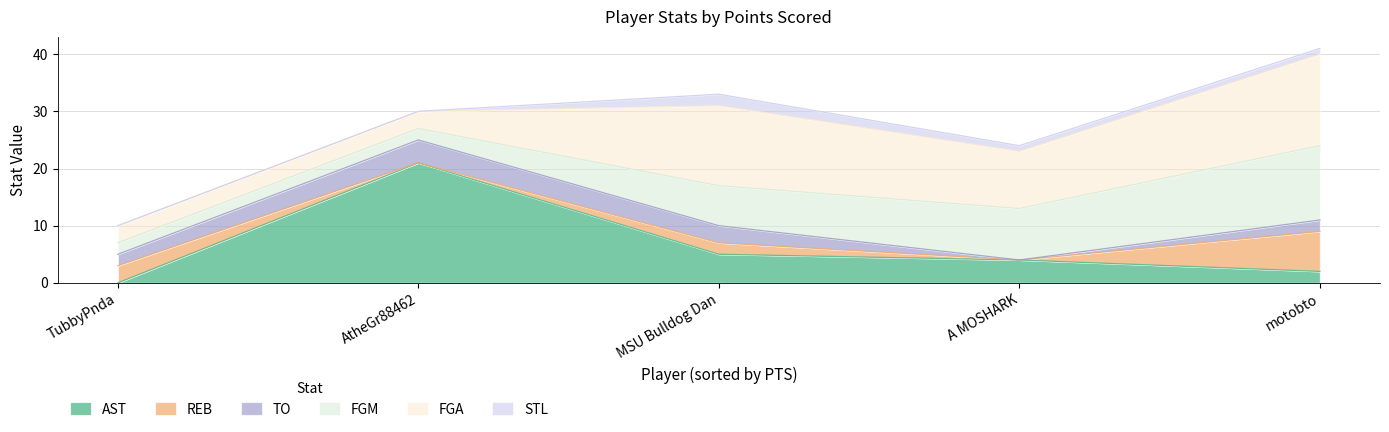

What is the label of the 5th point from the left?

motobto